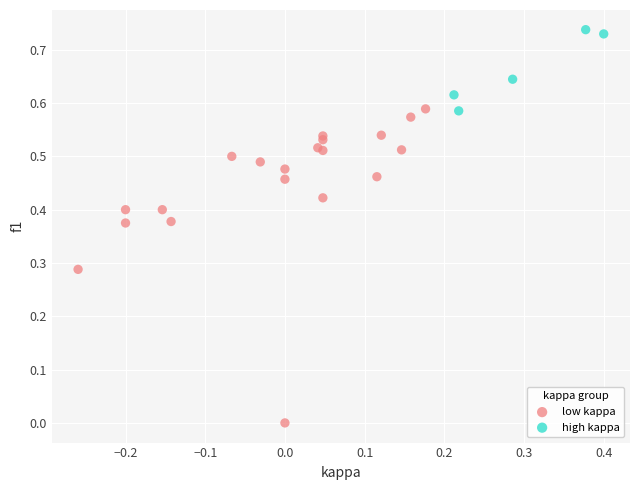

Which series reaches the minimum Y coordinate?

low kappa